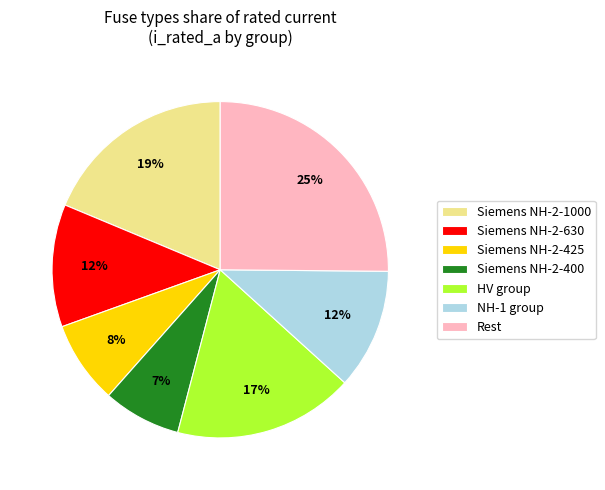

To the nearest percent, what is the average slice percentage?

14%